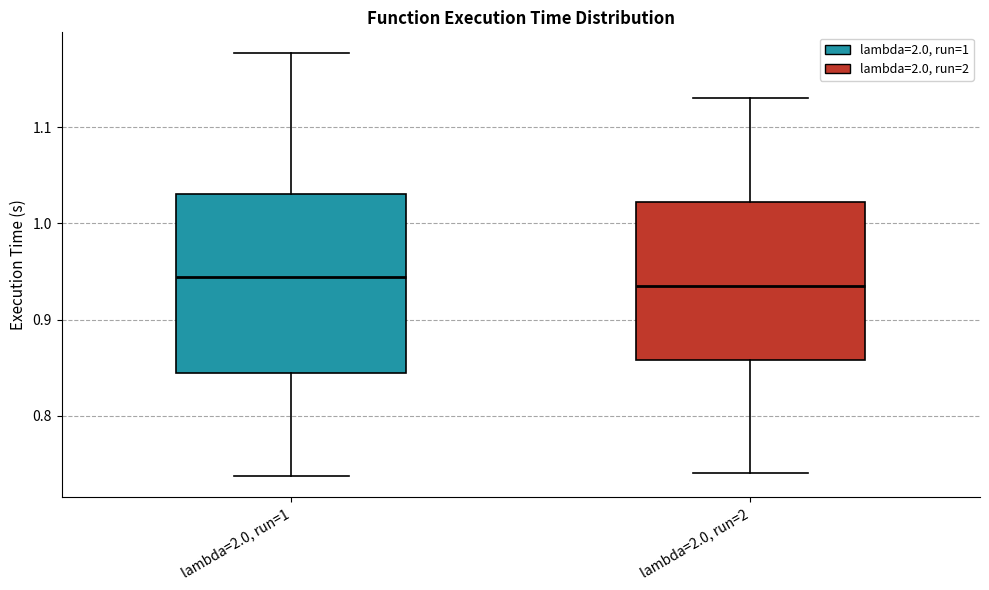

Which box is the tallest, from its lower edge to its upper edge?

lambda=2.0, run=1